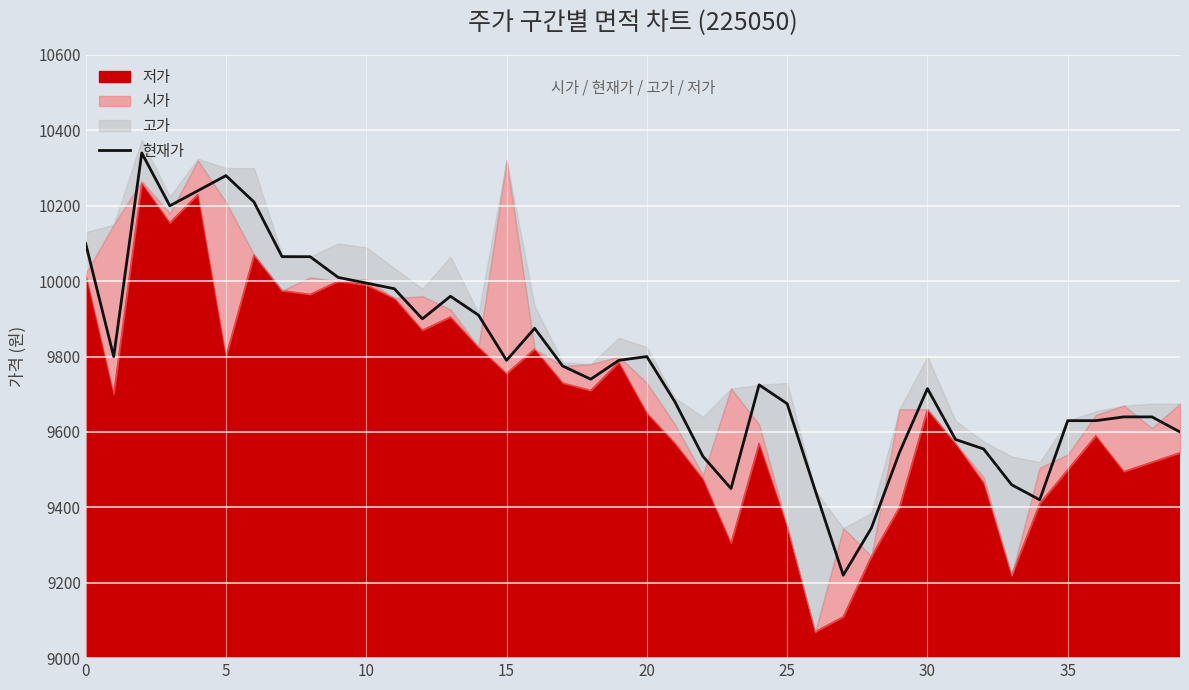

What is the maximum value for 현재가?

10340